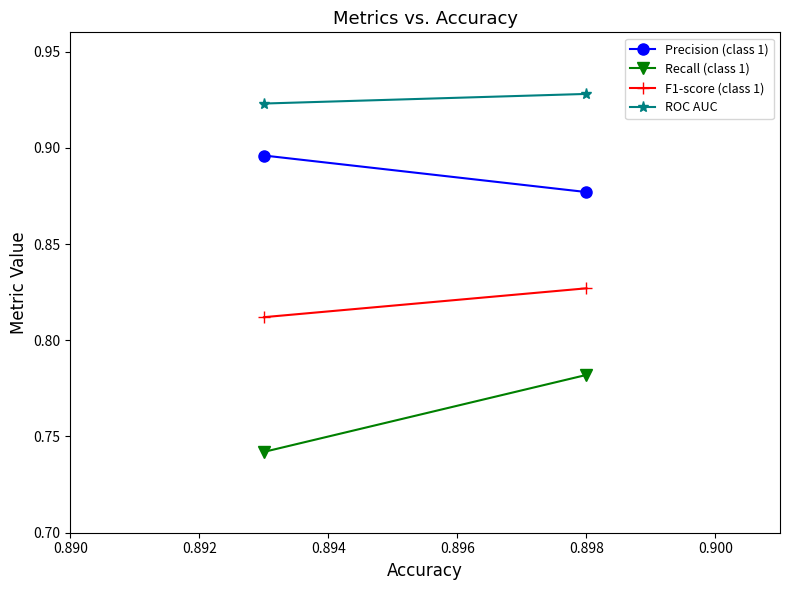

Which has a higher value, 0.890 or 0.892?

0.892